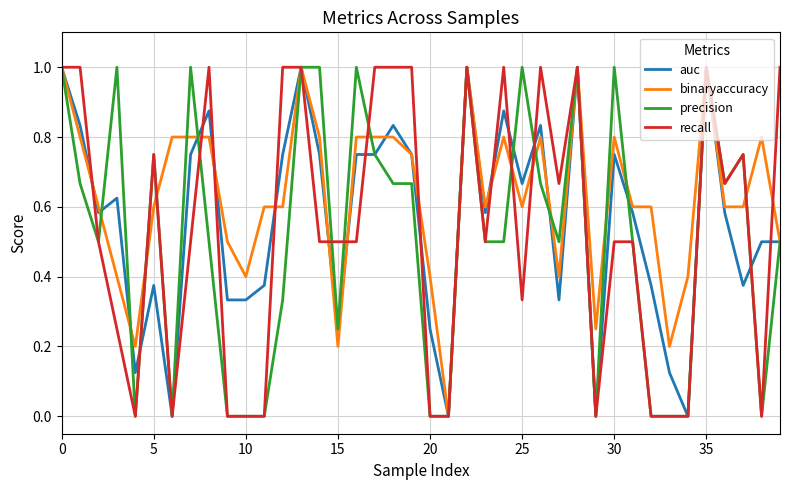

Which series has the largest total across all categories?

binaryaccuracy